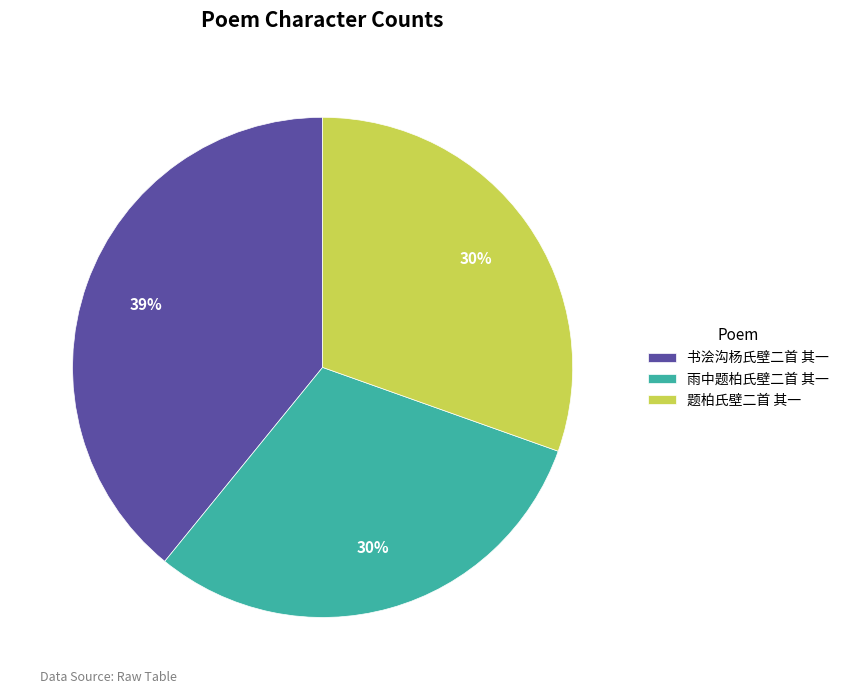

To the nearest percent, what percentage of the pie is 题柏氏壁二首 其一?

30%